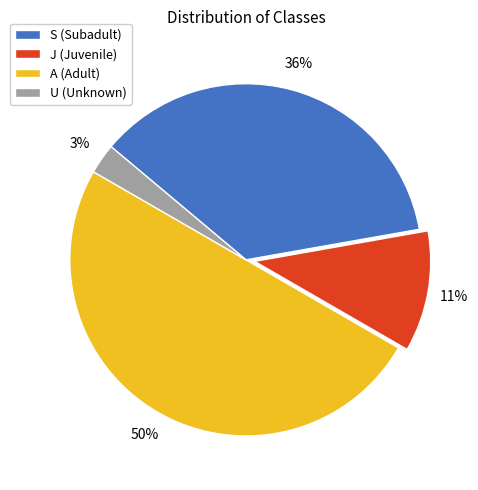

To the nearest percent, what is the difference between the largest and smallest slice percentages?

47%